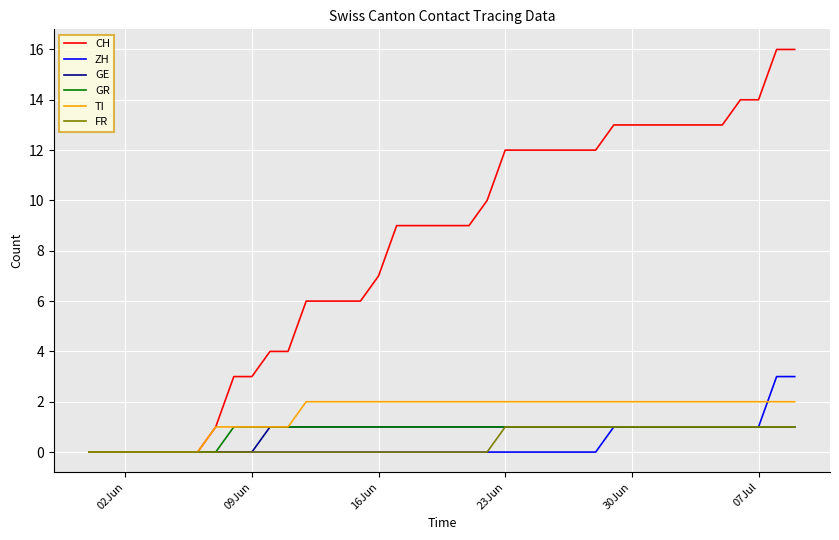

Reading left to right, transcribe all the data shown in this chart.

CH: 0	0	0	0	0	0	0	1	3	3	4	4	6	6	6	6	7	9	9	9	9	9	10	12	12	12	12	12	12	13	13	13	13	13	13	13	14	14	16	16
ZH: 0	0	0	0	0	0	0	0	0	0	0	0	0	0	0	0	0	0	0	0	0	0	0	0	0	0	0	0	0	1	1	1	1	1	1	1	1	1	3	3
GE: 0	0	0	0	0	0	0	0	0	0	1	1	1	1	1	1	1	1	1	1	1	1	1	1	1	1	1	1	1	1	1	1	1	1	1	1	1	1	1	1
GR: 0	0	0	0	0	0	0	0	1	1	1	1	1	1	1	1	1	1	1	1	1	1	1	1	1	1	1	1	1	1	1	1	1	1	1	1	1	1	1	1
TI: 0	0	0	0	0	0	0	1	1	1	1	1	2	2	2	2	2	2	2	2	2	2	2	2	2	2	2	2	2	2	2	2	2	2	2	2	2	2	2	2
FR: 0	0	0	0	0	0	0	0	0	0	0	0	0	0	0	0	0	0	0	0	0	0	0	1	1	1	1	1	1	1	1	1	1	1	1	1	1	1	1	1